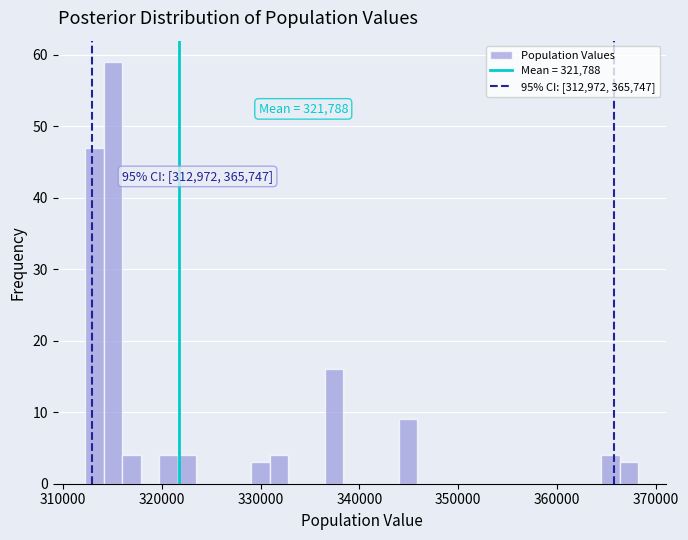

Read against the x-axis, roughly where is the centre of the tallest bar?

315000